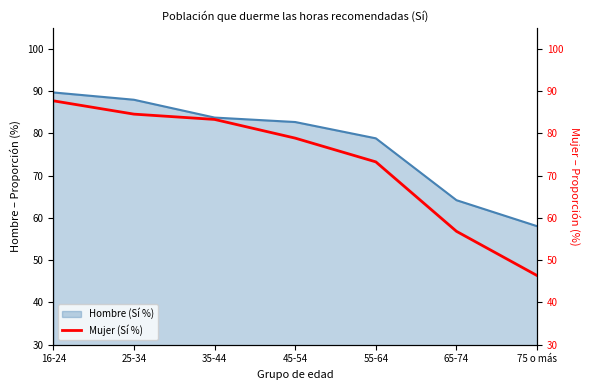

Which has a higher value, 45-54 or 35-44?

35-44